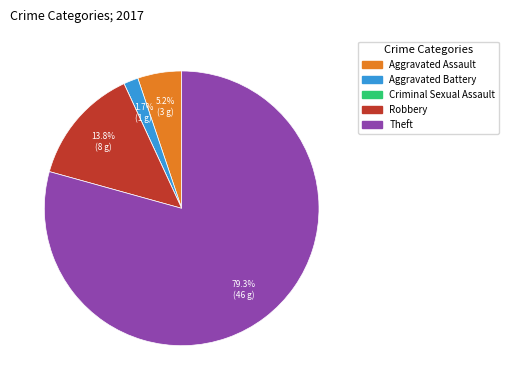

True or false: Aggravated Battery accounts for 2% of the total.

True